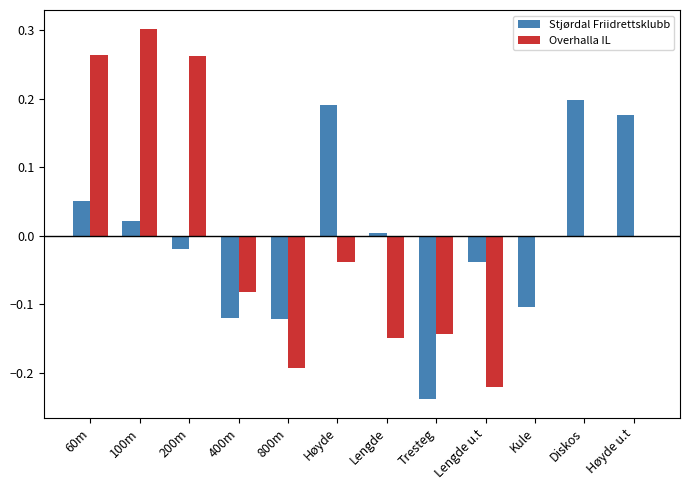

Count the number of data series in this chart.

2